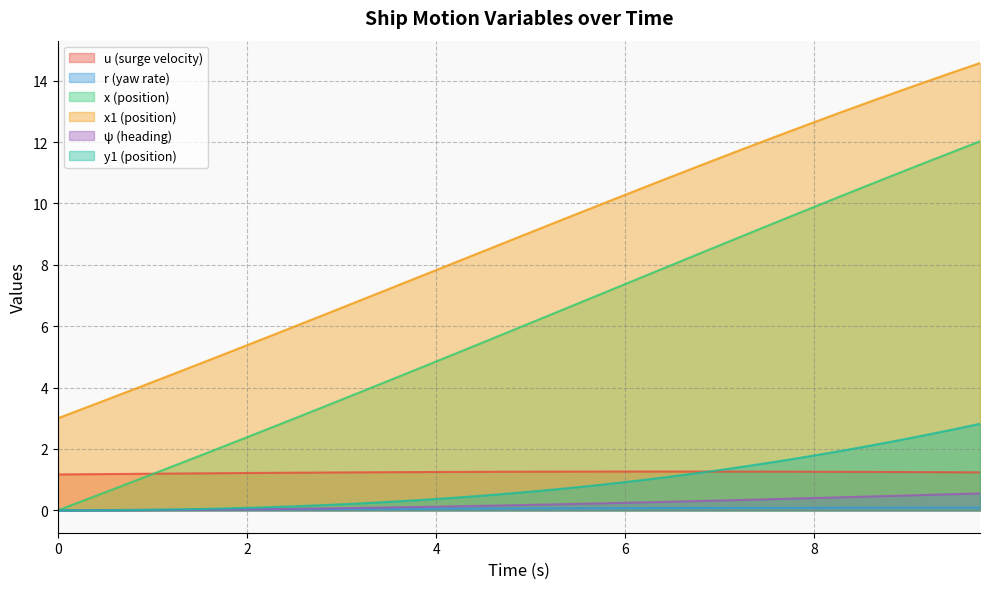

What is the sum of the x values at 8.5 and 4.75?

16.3